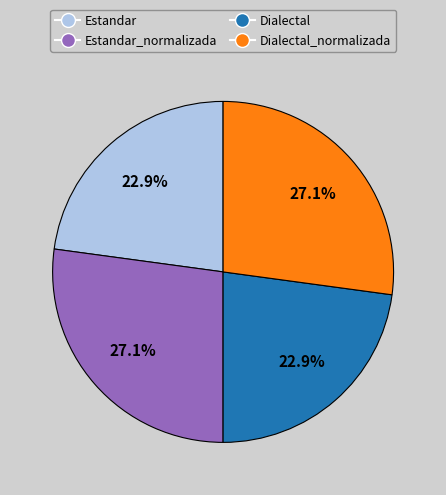

What is the ratio of the value at Dialectal to the value at Estandar_normalizada?

0.8